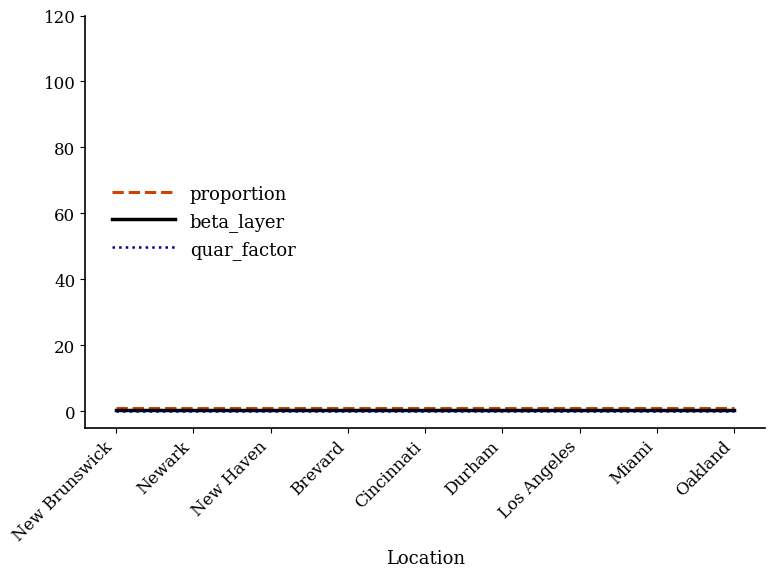

Does the chart have visible grid lines?

No